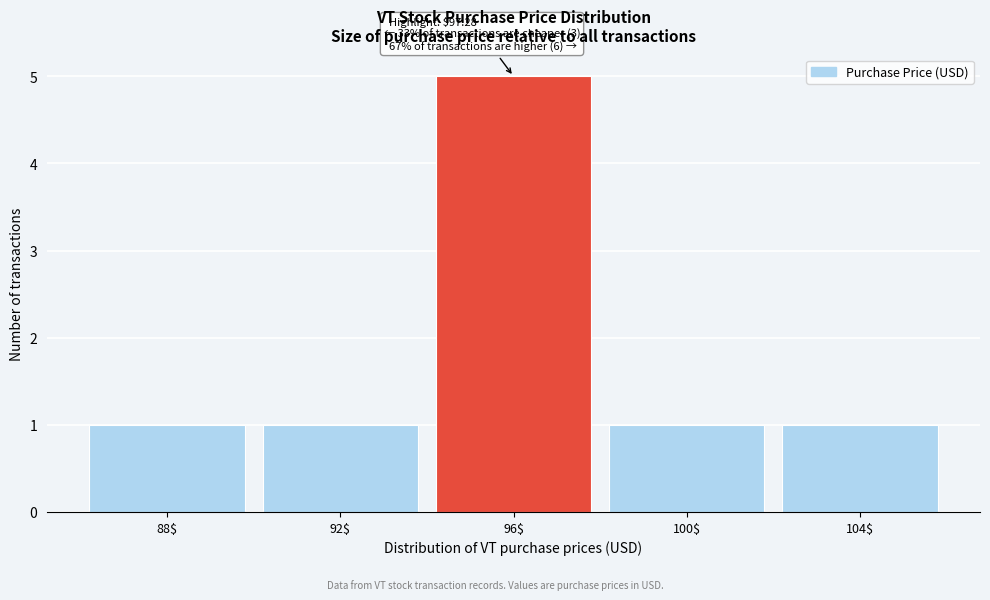

Reading left to right, transcribe all the data shown in this chart.

1	1	5	1	1